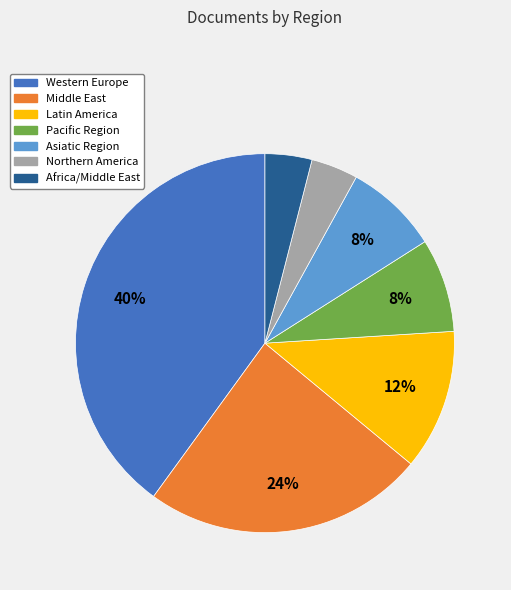

To the nearest percent, what is the difference between the Northern America and Middle East slice percentages?

20%